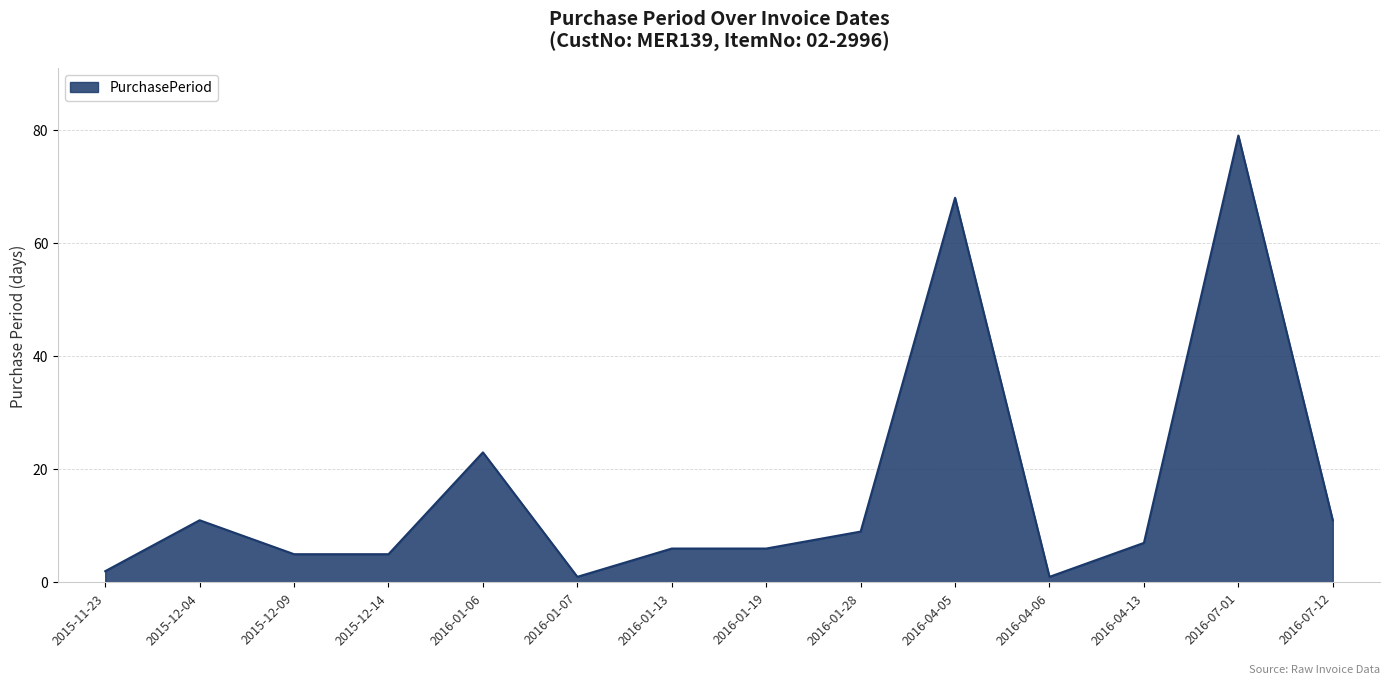

The value at 2016-01-28 is 9. True or false?

True